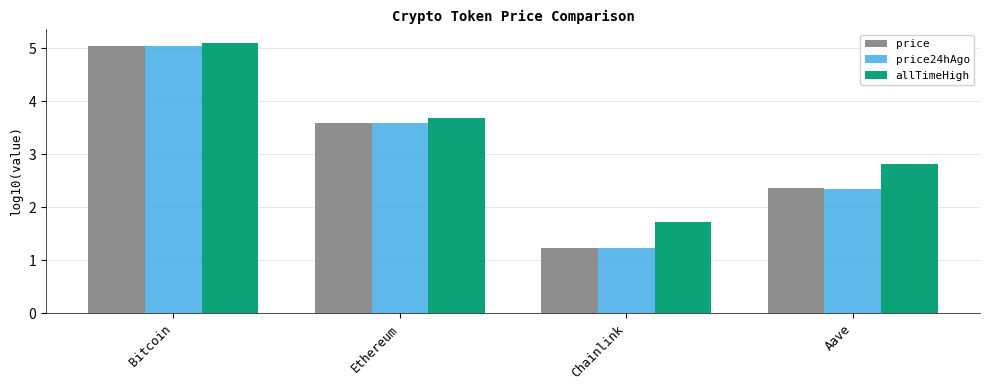

How many data points in allTimeHigh are less than 3?

2